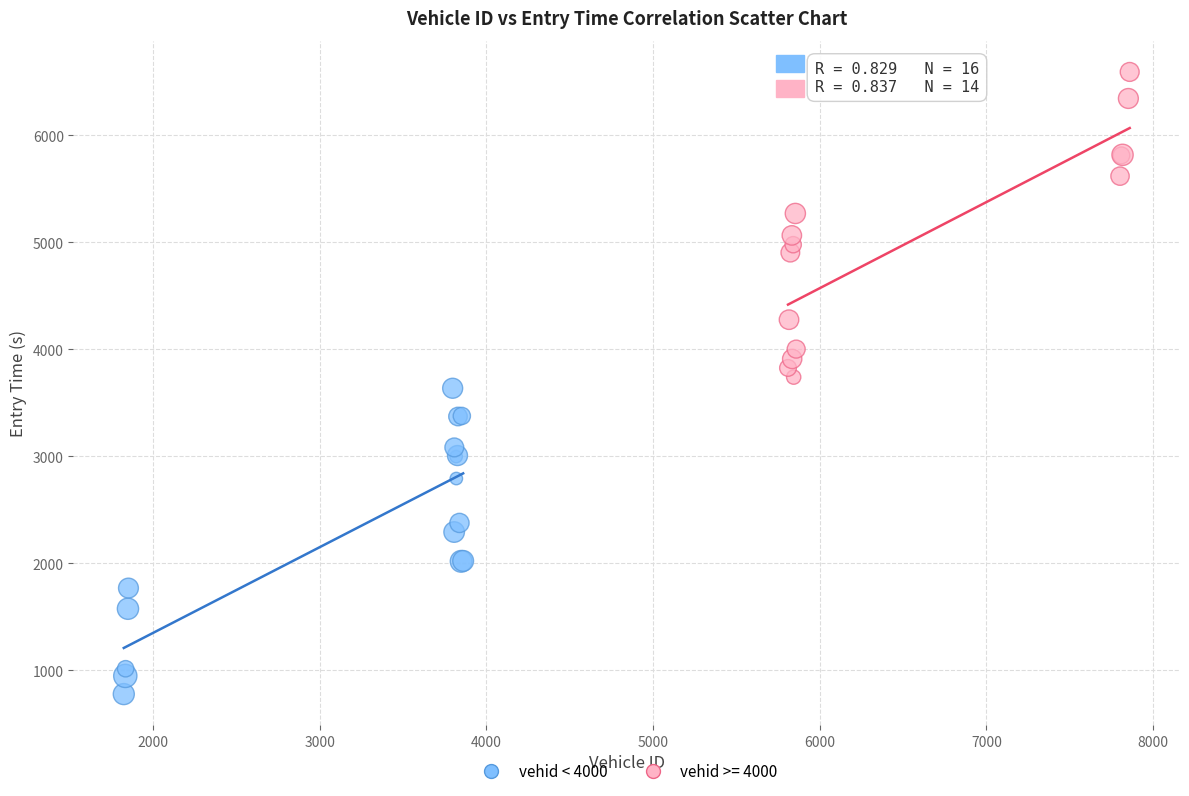

Which series contains the highest Y value?

vehid >= 4000